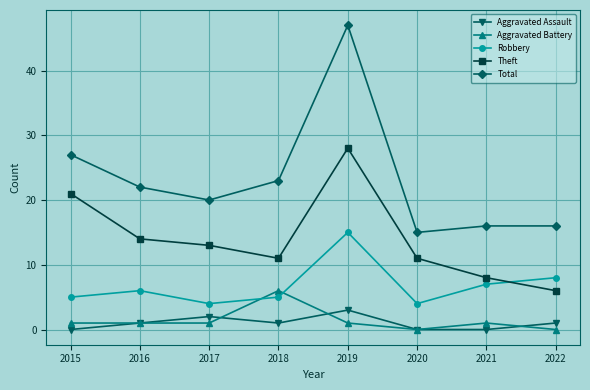

Rank the series by their maximum value, from lowest to highest.

Aggravated Assault, Aggravated Battery, Robbery, Theft, Total